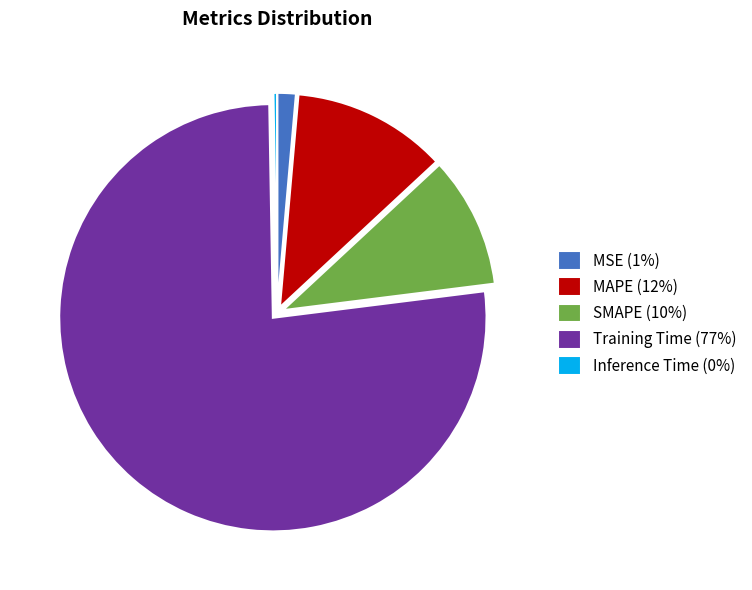

Is there any slice that represents more than half of the pie?

Yes